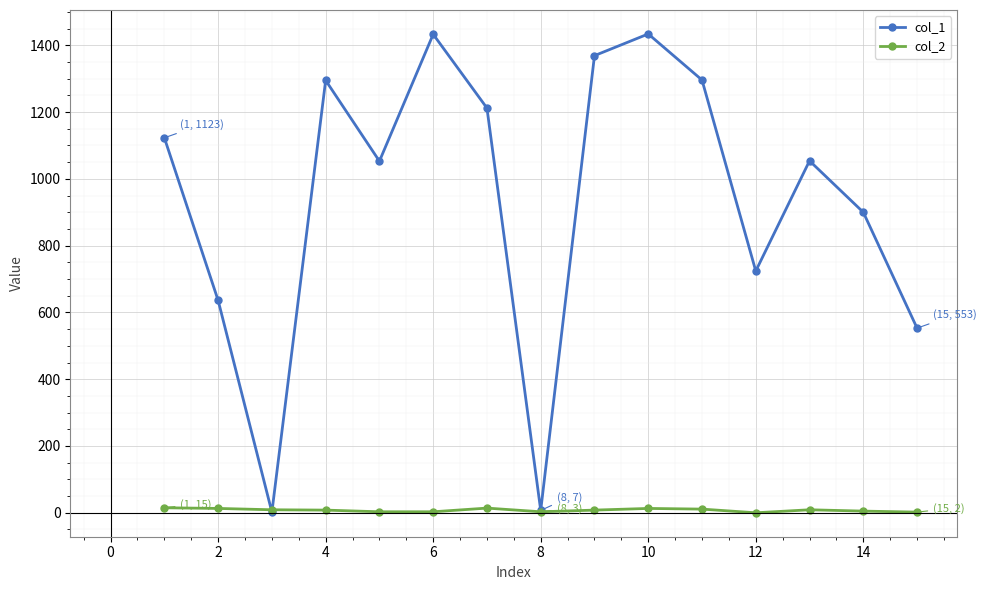

True or false: col_1 has more than 0 interior local peaks.

True